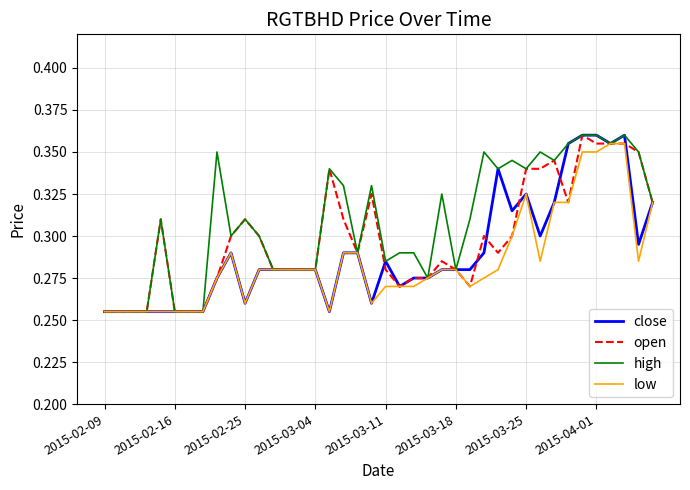

What is the difference between the second highest and minimum values in the high series?

0.1